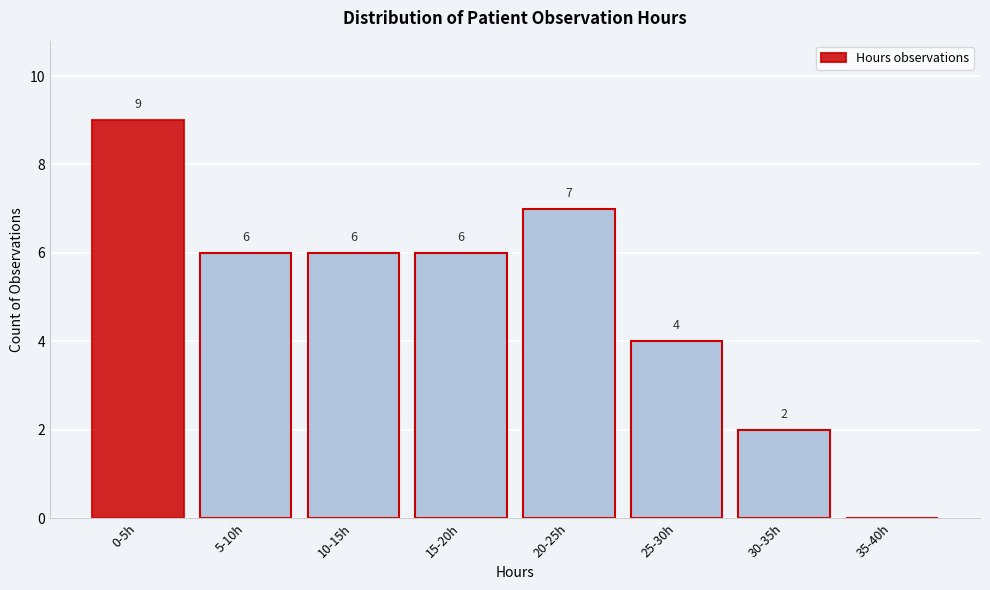

Reading left to right, transcribe all the data shown in this chart.

0-5h=9	5-10h=6	10-15h=6	15-20h=6	20-25h=7	25-30h=4	30-35h=2	35-40h=0